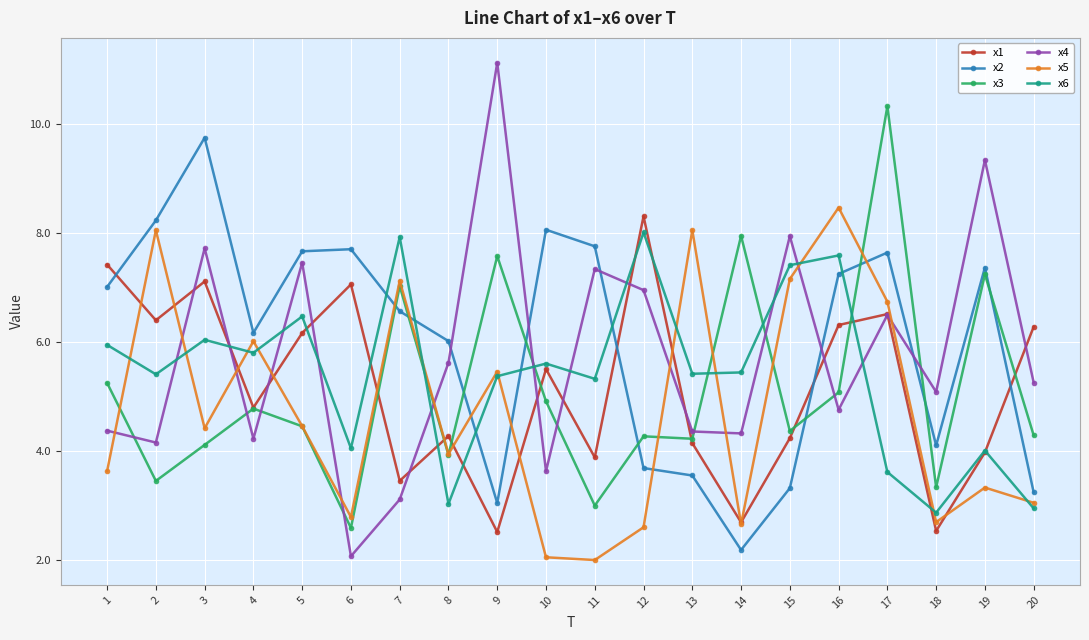

Where does the x4 series first go above 5?

3